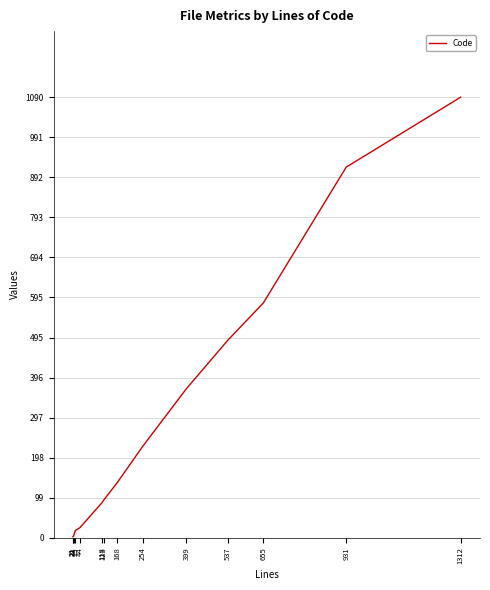

Reading left to right, extract all data points from this chart.

3	3	4	18	25	87	93	136	227	369	489	581	917	1090